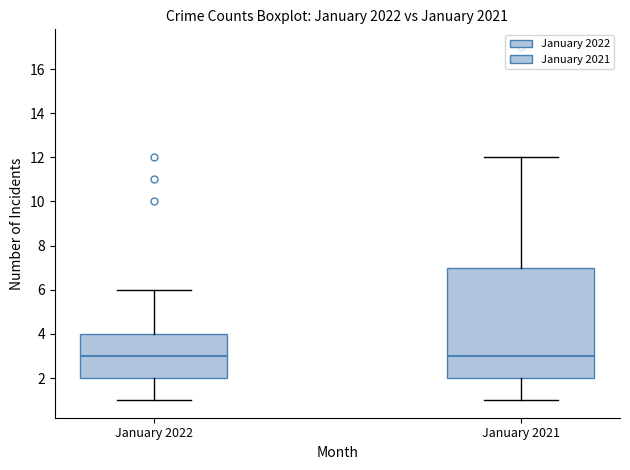

Where does the lower whisker of the box for January 2021 end on the y-axis? The values are not printed on the chart, so give them approximately, as read against the axis.

1